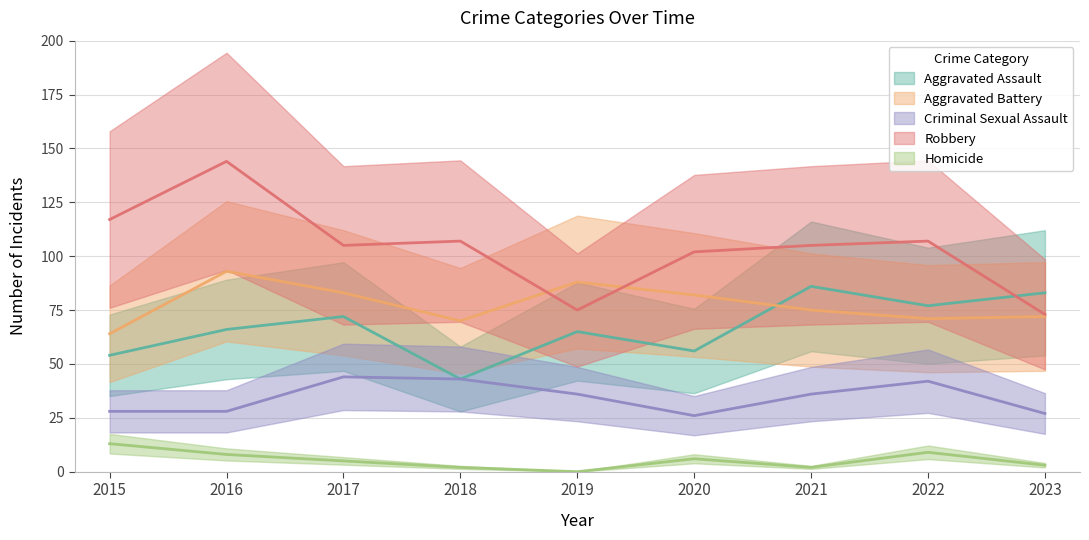

At 2021, list the series in order from smallest to largest.

Homicide, Criminal Sexual Assault, Aggravated Battery, Aggravated Assault, Robbery